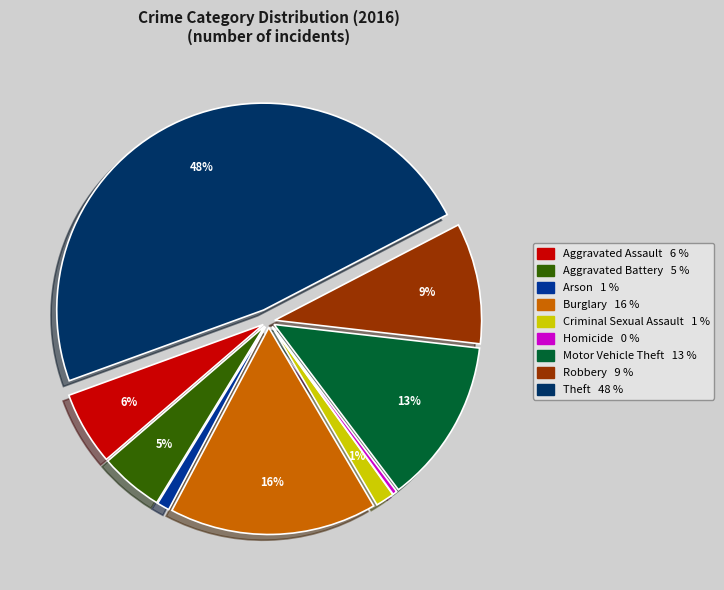

How many slices are in this pie chart?

9